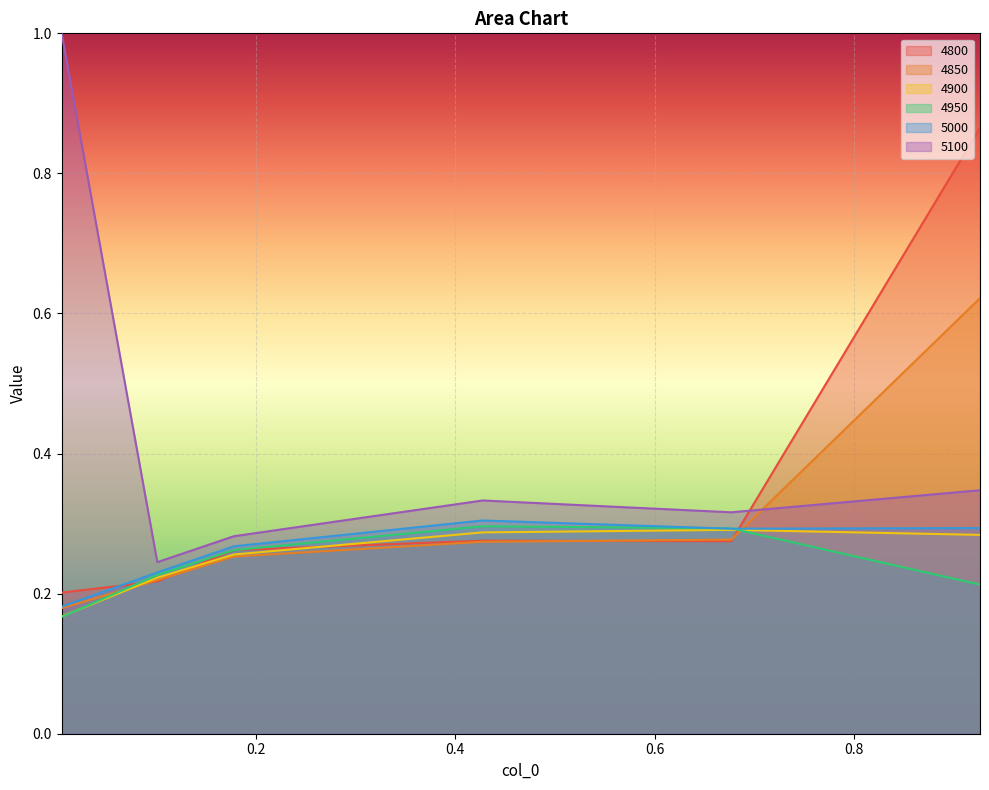

True or false: 5100 and 4900 cross at least once.

False